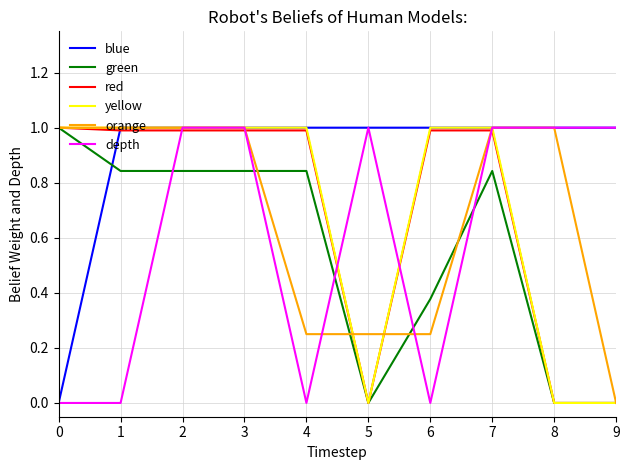

Is it true that blue equals 0.6 at 3?

False